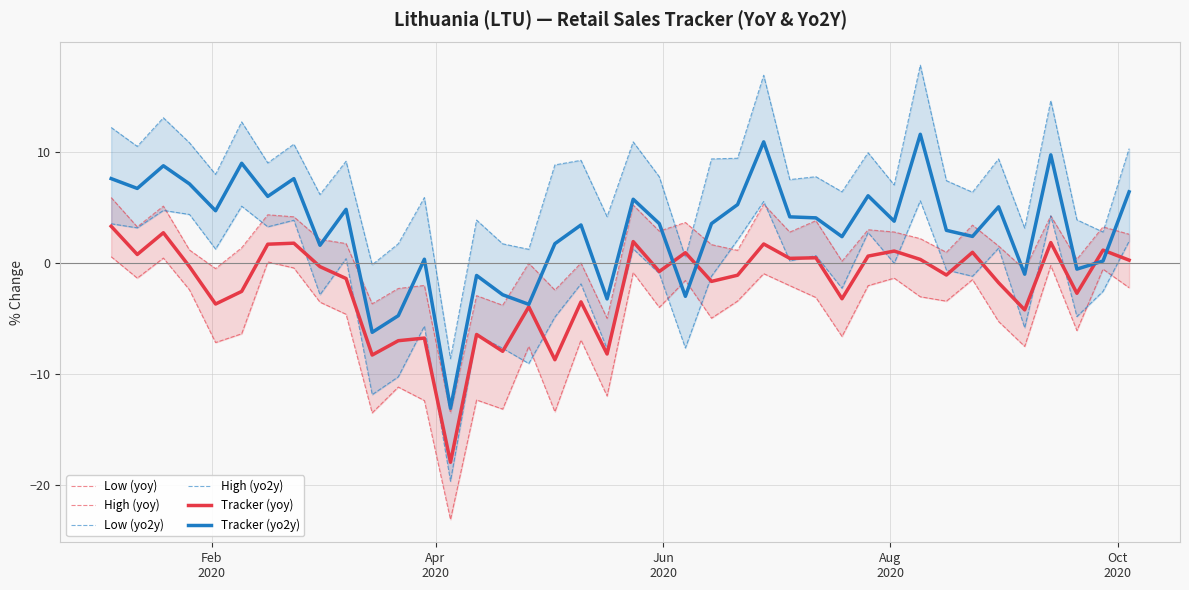

What is the highest value of the Tracker (yo2y) series?

11.6